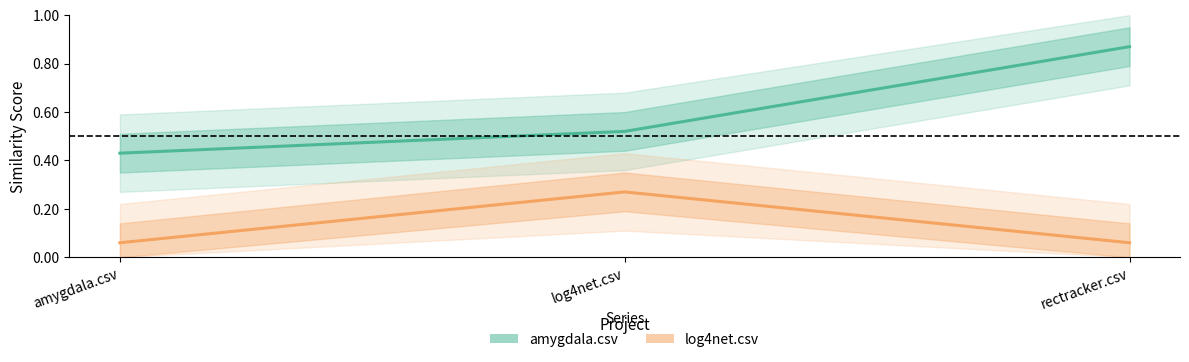

What is the maximum value shown in the chart?

0.9